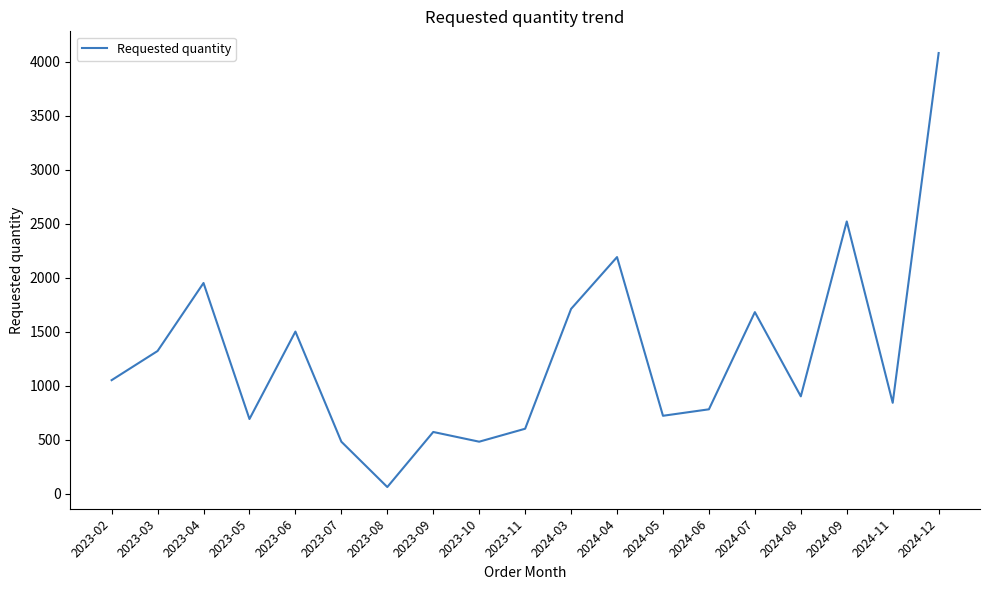

The value at 2023-11 is 600. True or false?

True